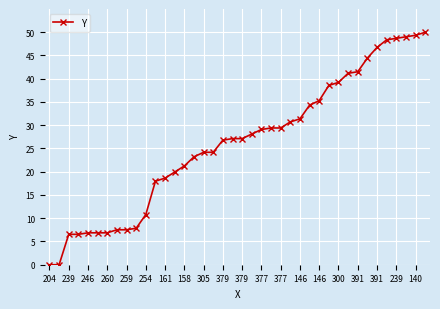

What is the value of the 6th point from the left?

6.9